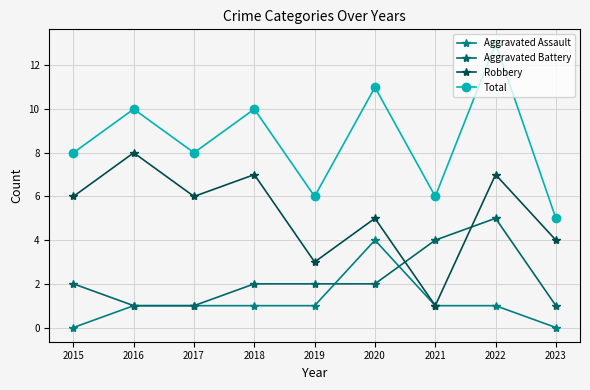

The value of Total at 2019 is 6. True or false?

True